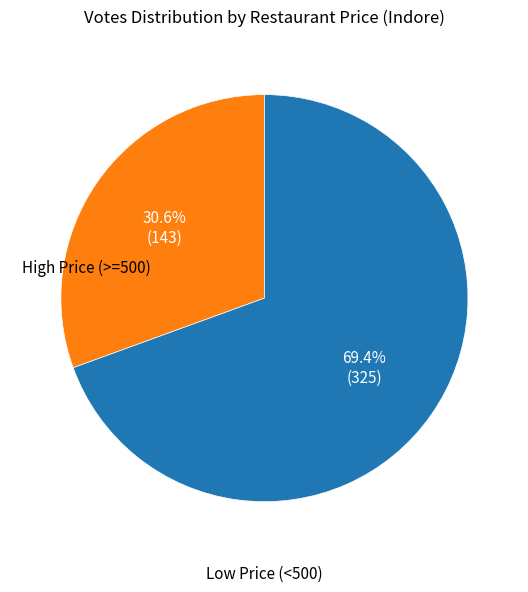

Is there any slice that represents more than half of the pie?

Yes